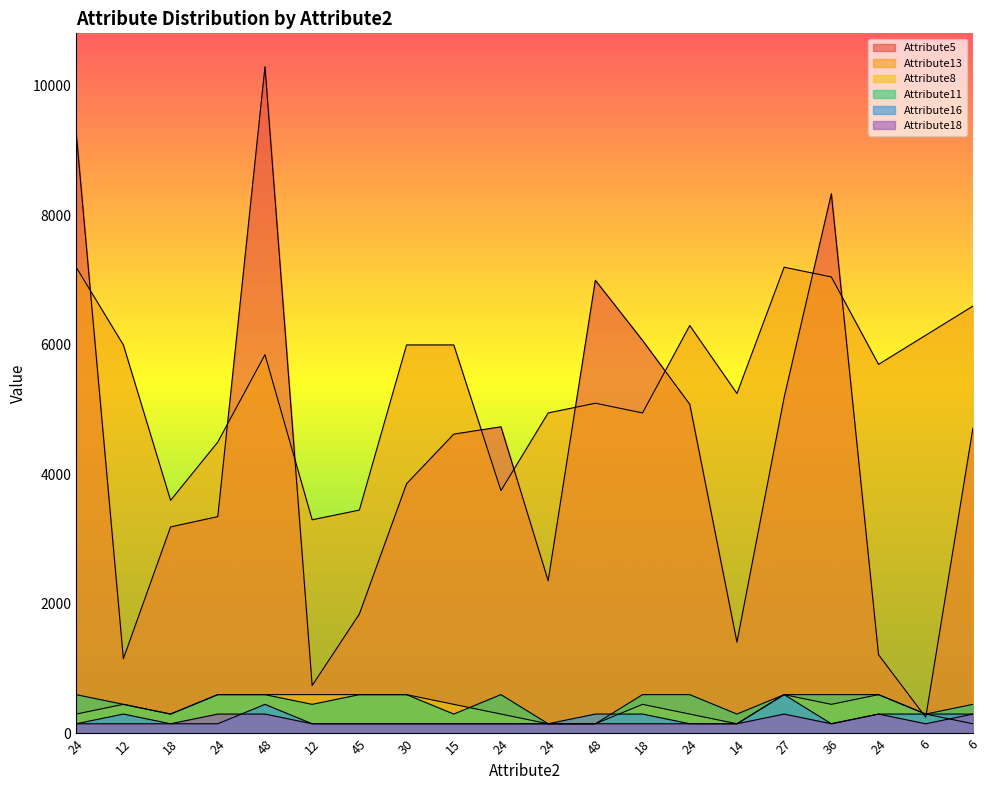

How many lines are shown in the chart?

6